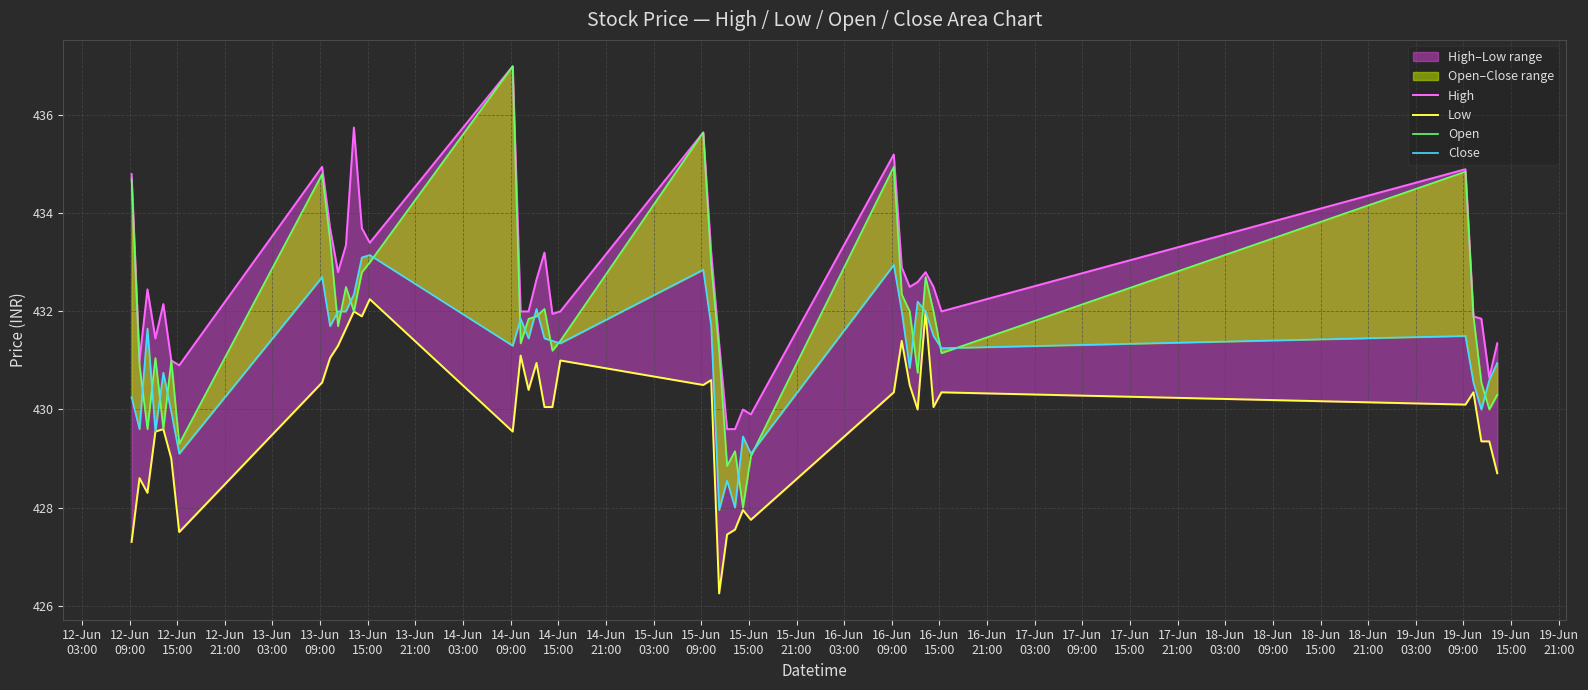

How many interior local peaks does the High series have?

11